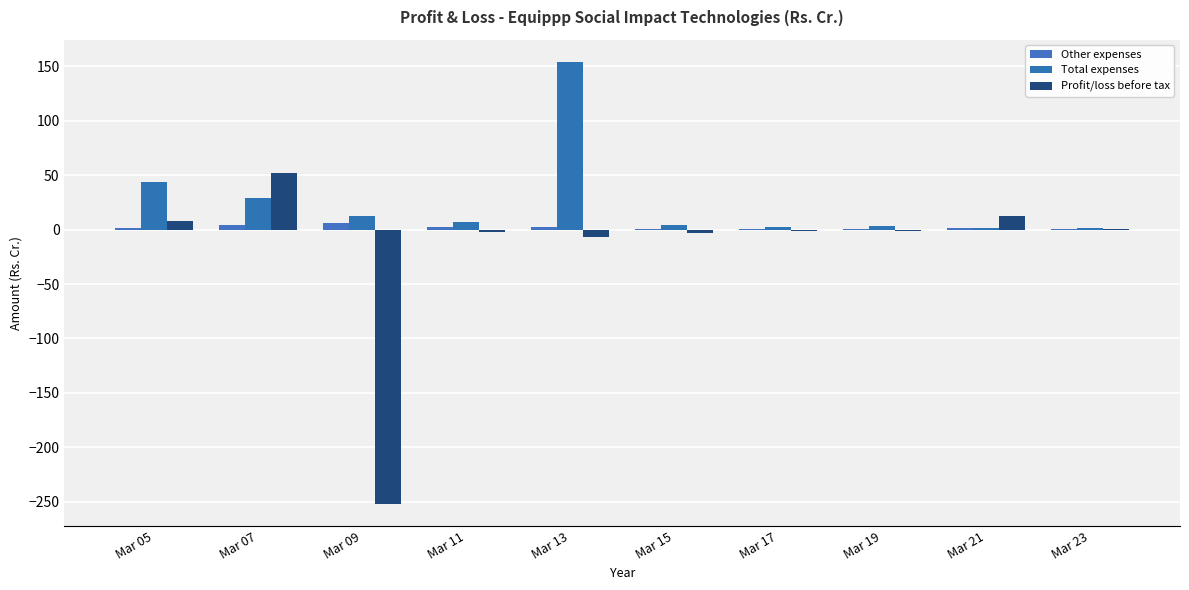

How many categories are shown in the chart?

10